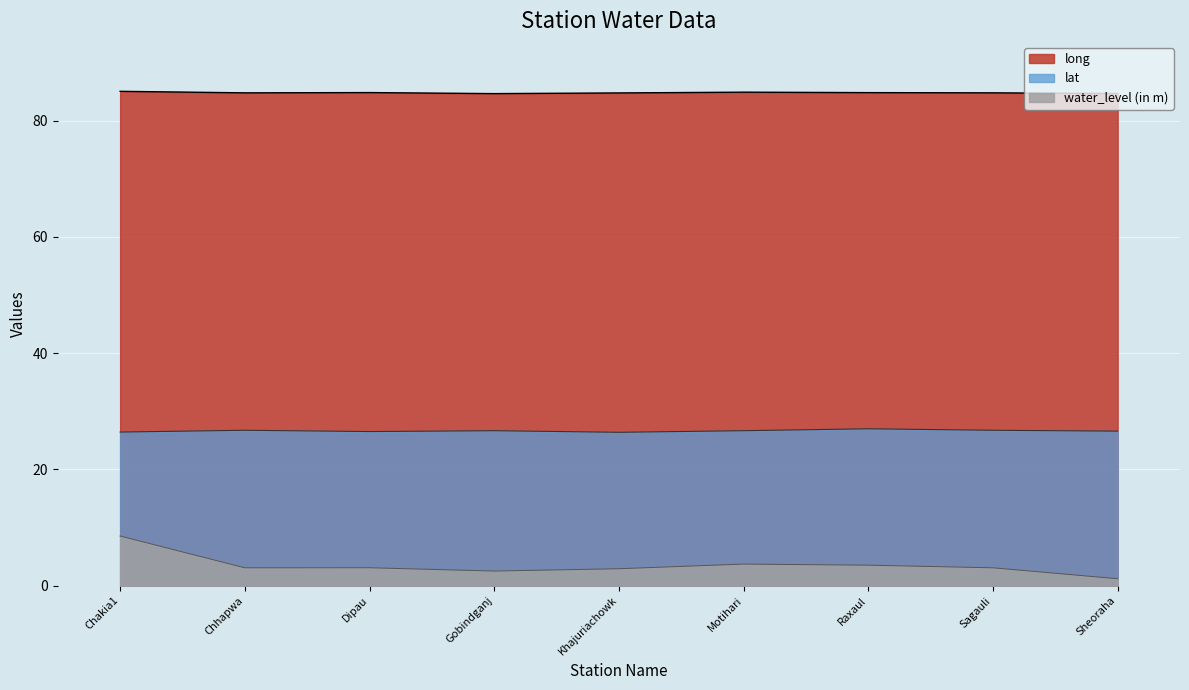

Is the value of lat at Dipau greater than the value of water_level (in m) at Chakia1?

Yes